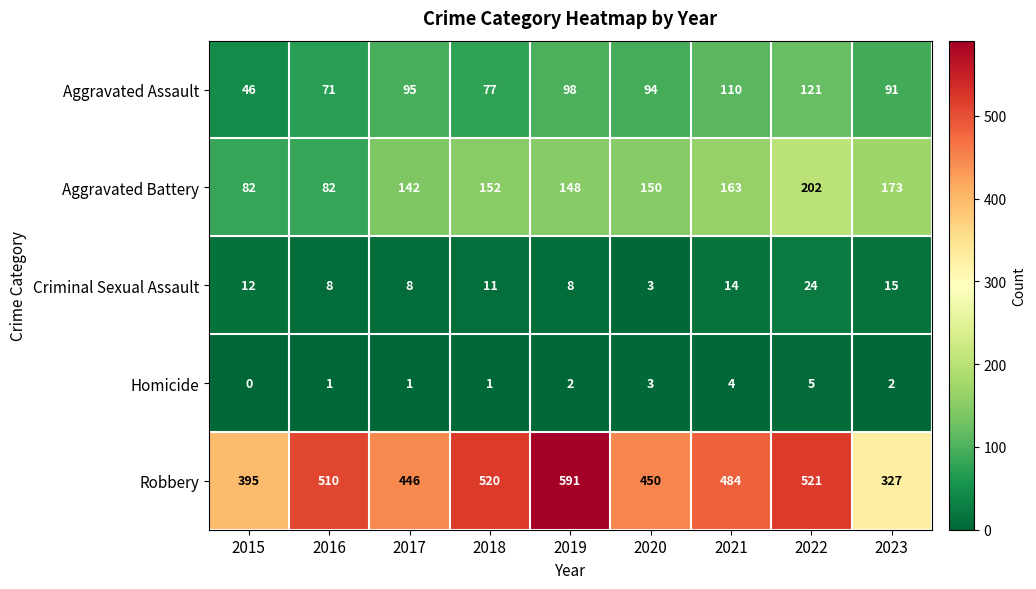

Which series has the largest total across all categories?

Robbery